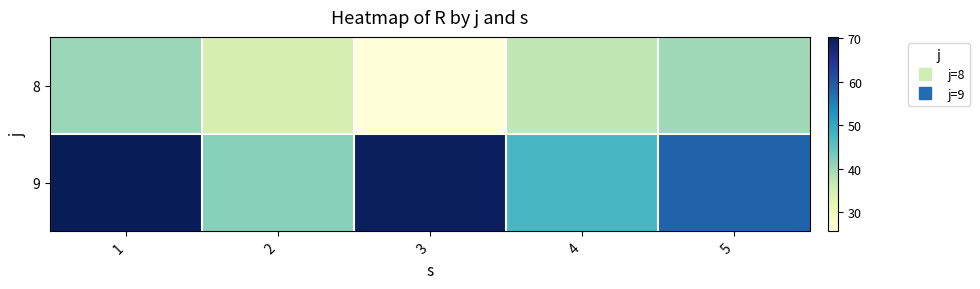

Reading left to right, list all the values displayed in this chart.

8: 1=40.3	2=34.2	3=25.6	4=37.3	5=39.8
9: 1=70.3	2=41.7	3=69.5	4=47.4	5=58.5